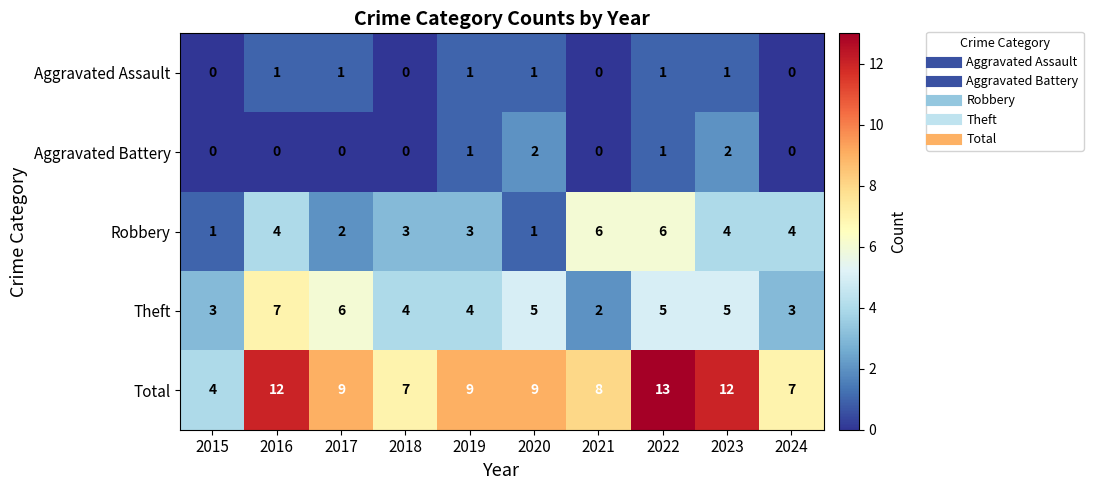

What is the greatest value displayed?

13